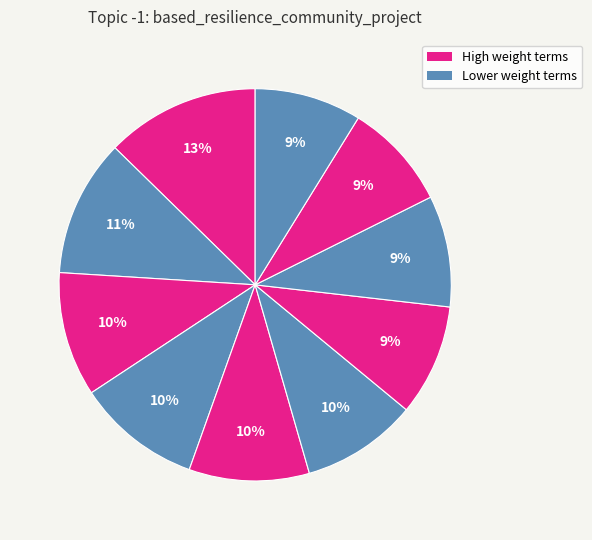

Count the number of slices in the pie.

10